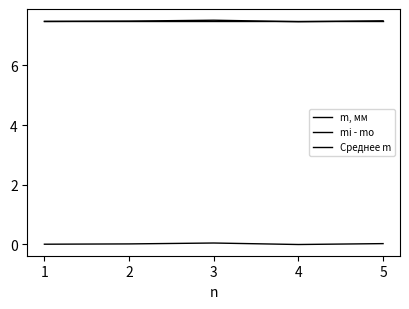

In mi - mo, how many points are lower than both neighbors (excluding endpoints)?

1